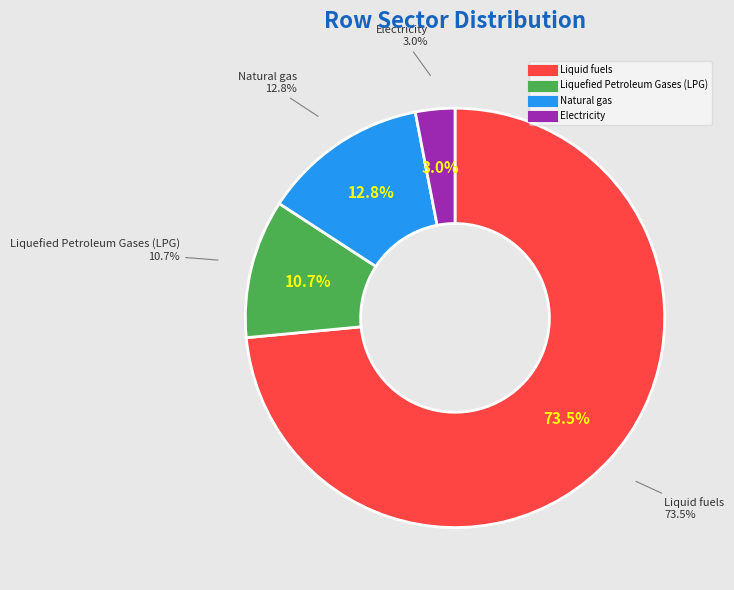

How many slices are in this pie chart?

4